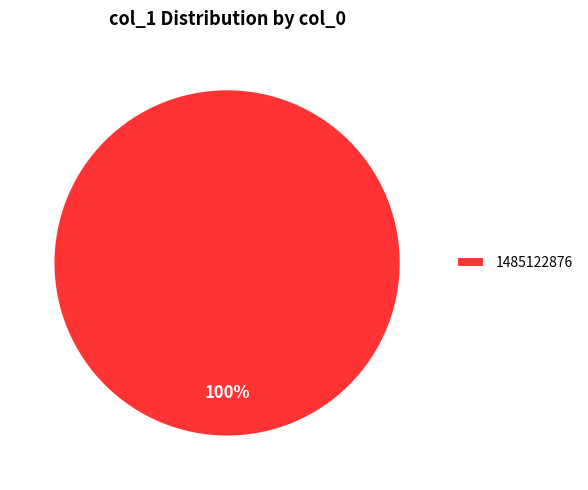

The 1485122876 slice represents 100% of the pie. True or false?

True